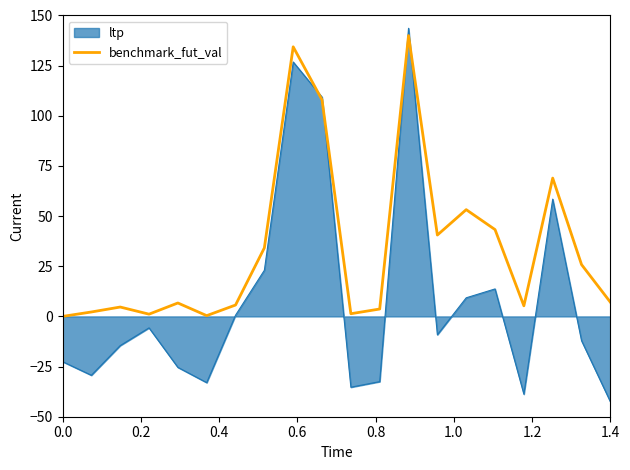

Which series has the largest range (max minus min)?

ltp